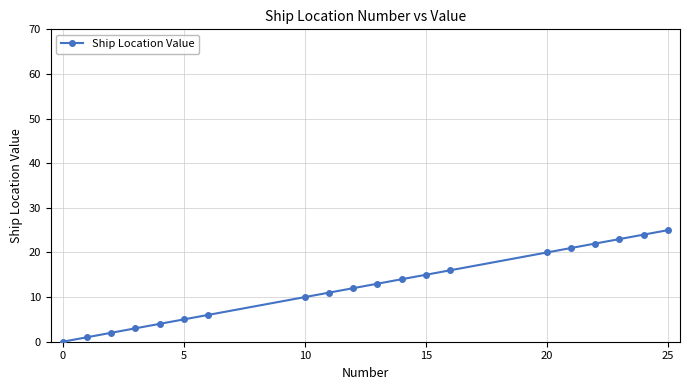

What is the value of the 7th point from the left?

6